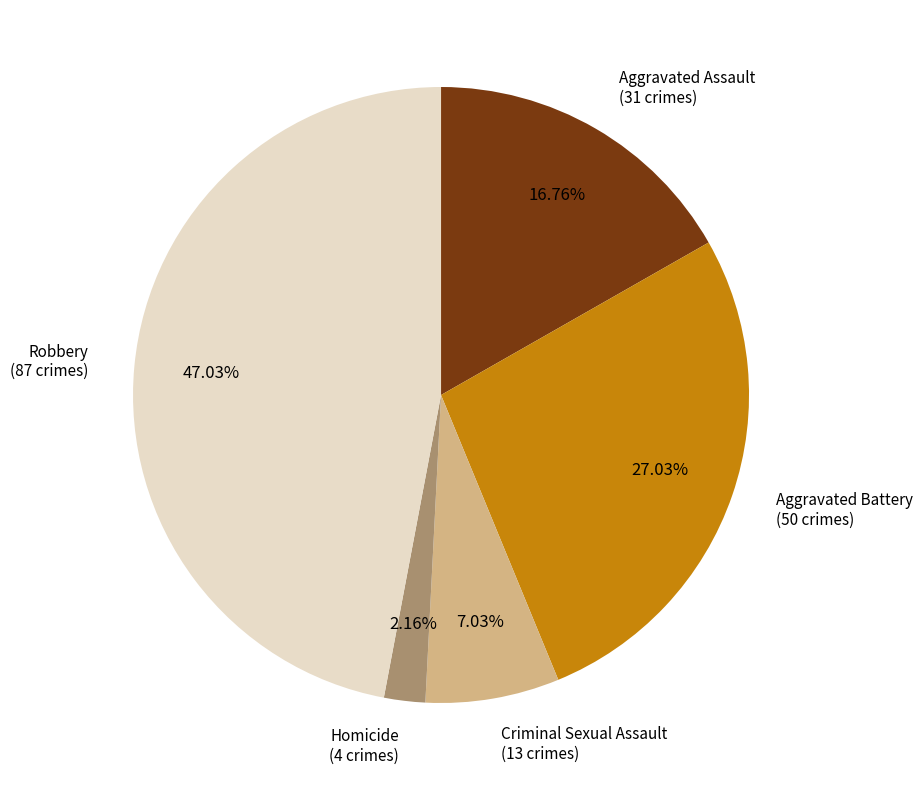

What is the smallest slice in the pie chart?

Homicide